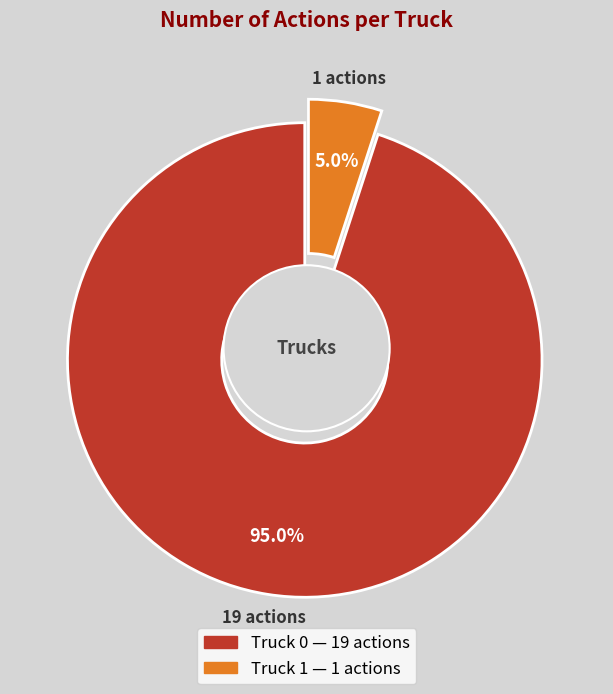

To the nearest percent, what is the average slice percentage?

50%